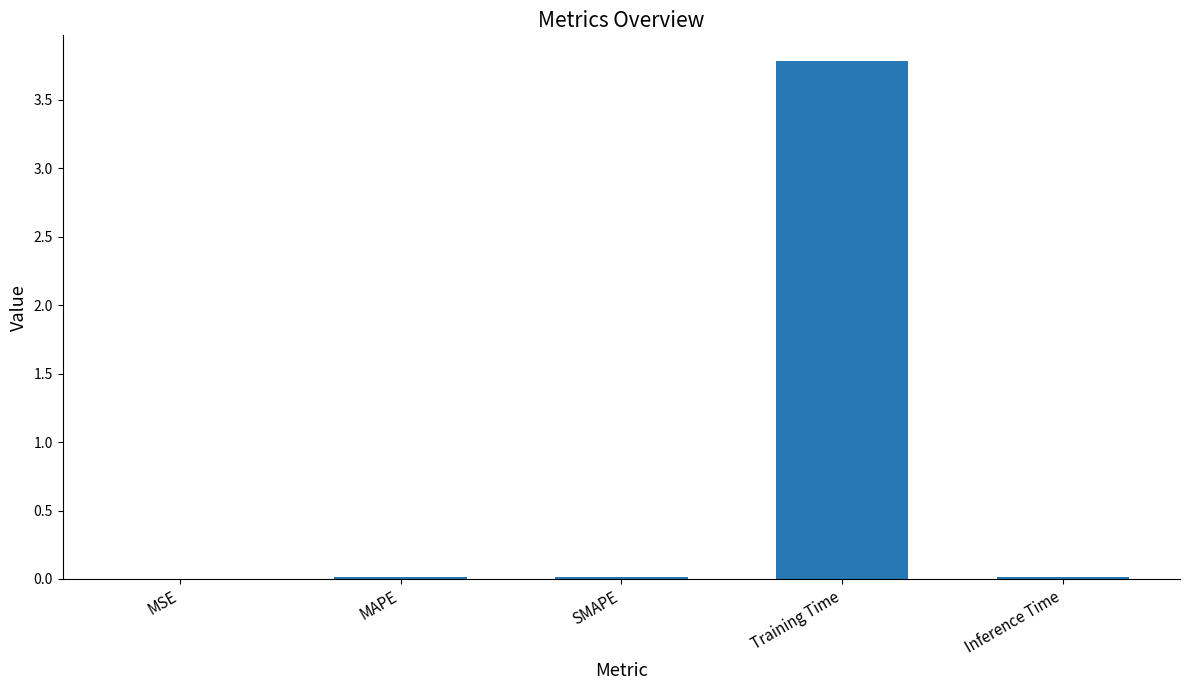

The value at SMAPE is 0.0. True or false?

True